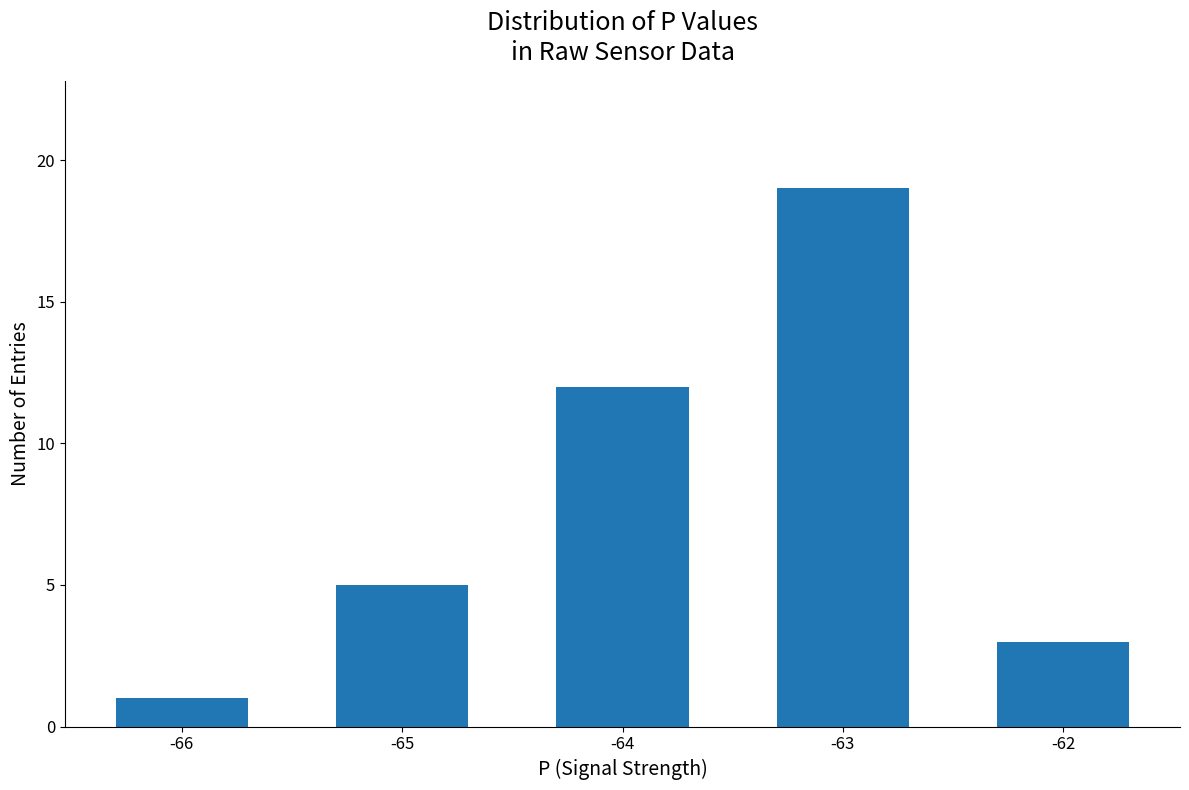

What is the ratio of the value at -64 to the value at -62?

4.0